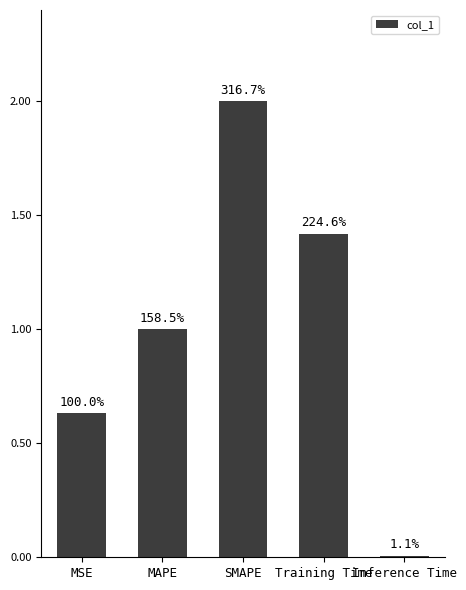

At which label is the value closest to 1?

MAPE